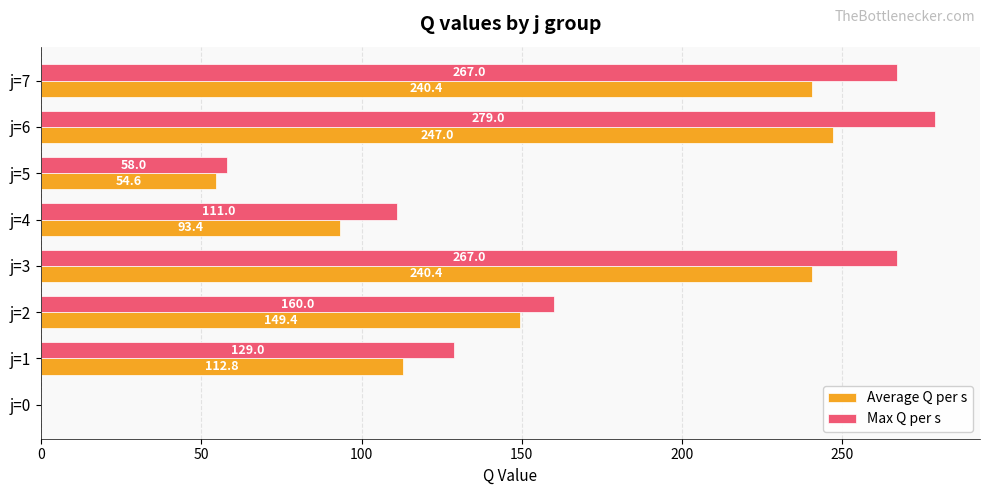

What is the approximate value of Max Q per s at j=4?

111.0